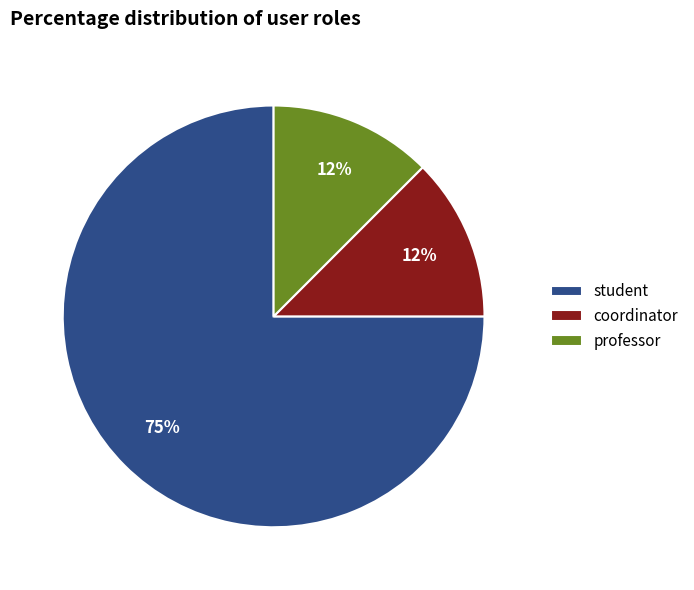

Is the sum of professor and student greater than half?

Yes